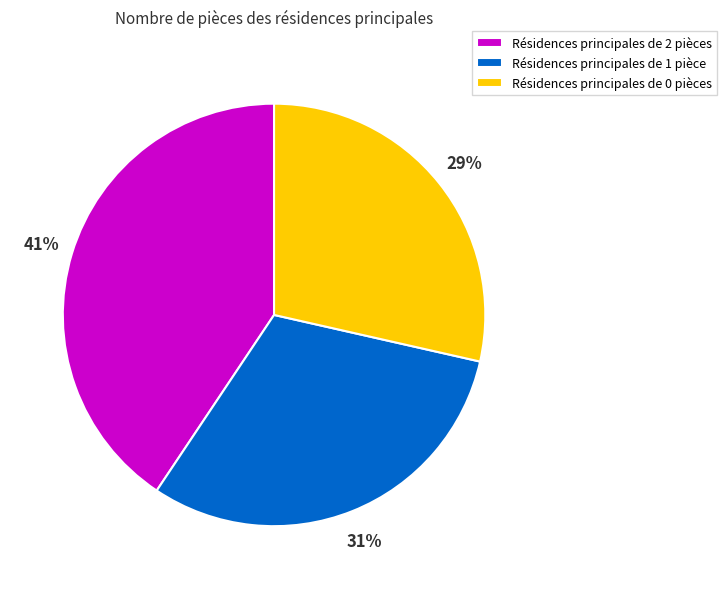

What percentage is the Résidences principales de 0 pièces slice, to the nearest percent?

29%